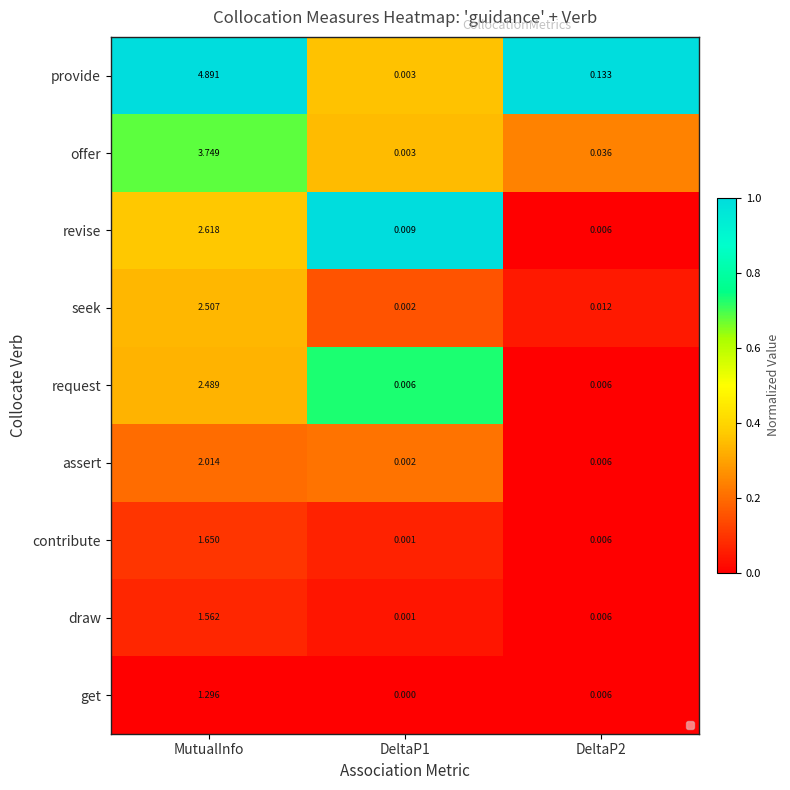

Count the number of data series in this chart.

9